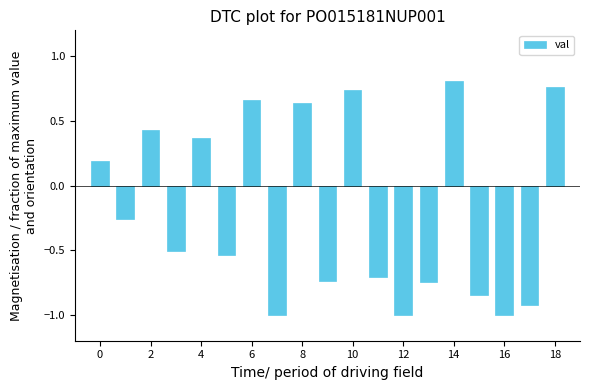

What is the minimum value shown in the chart?

-1.0